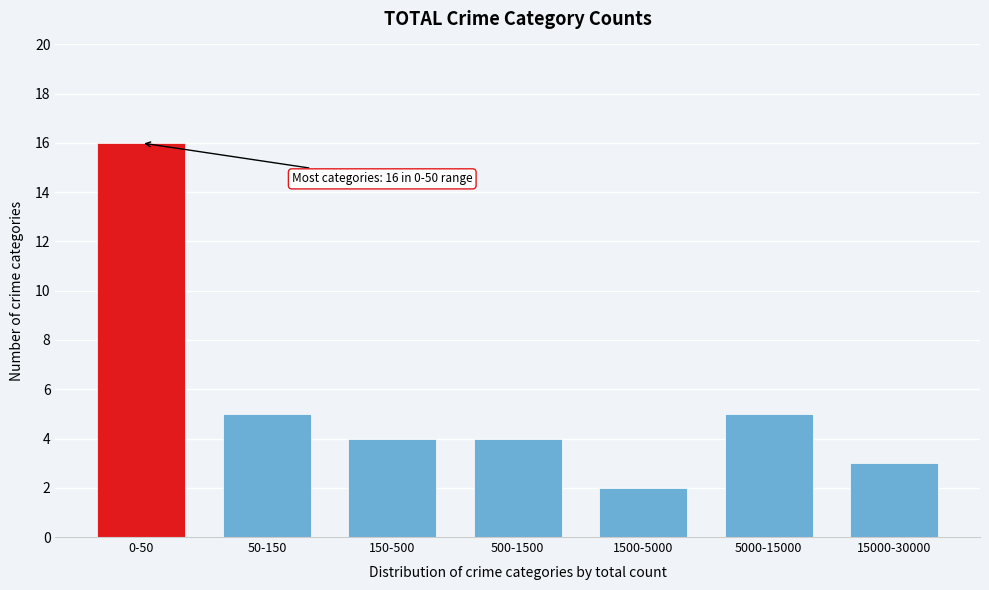

Reading left to right, extract all data points from this chart.

0-50=16	50-150=5	150-500=4	500-1500=4	1500-5000=2	5000-15000=5	15000-30000=3